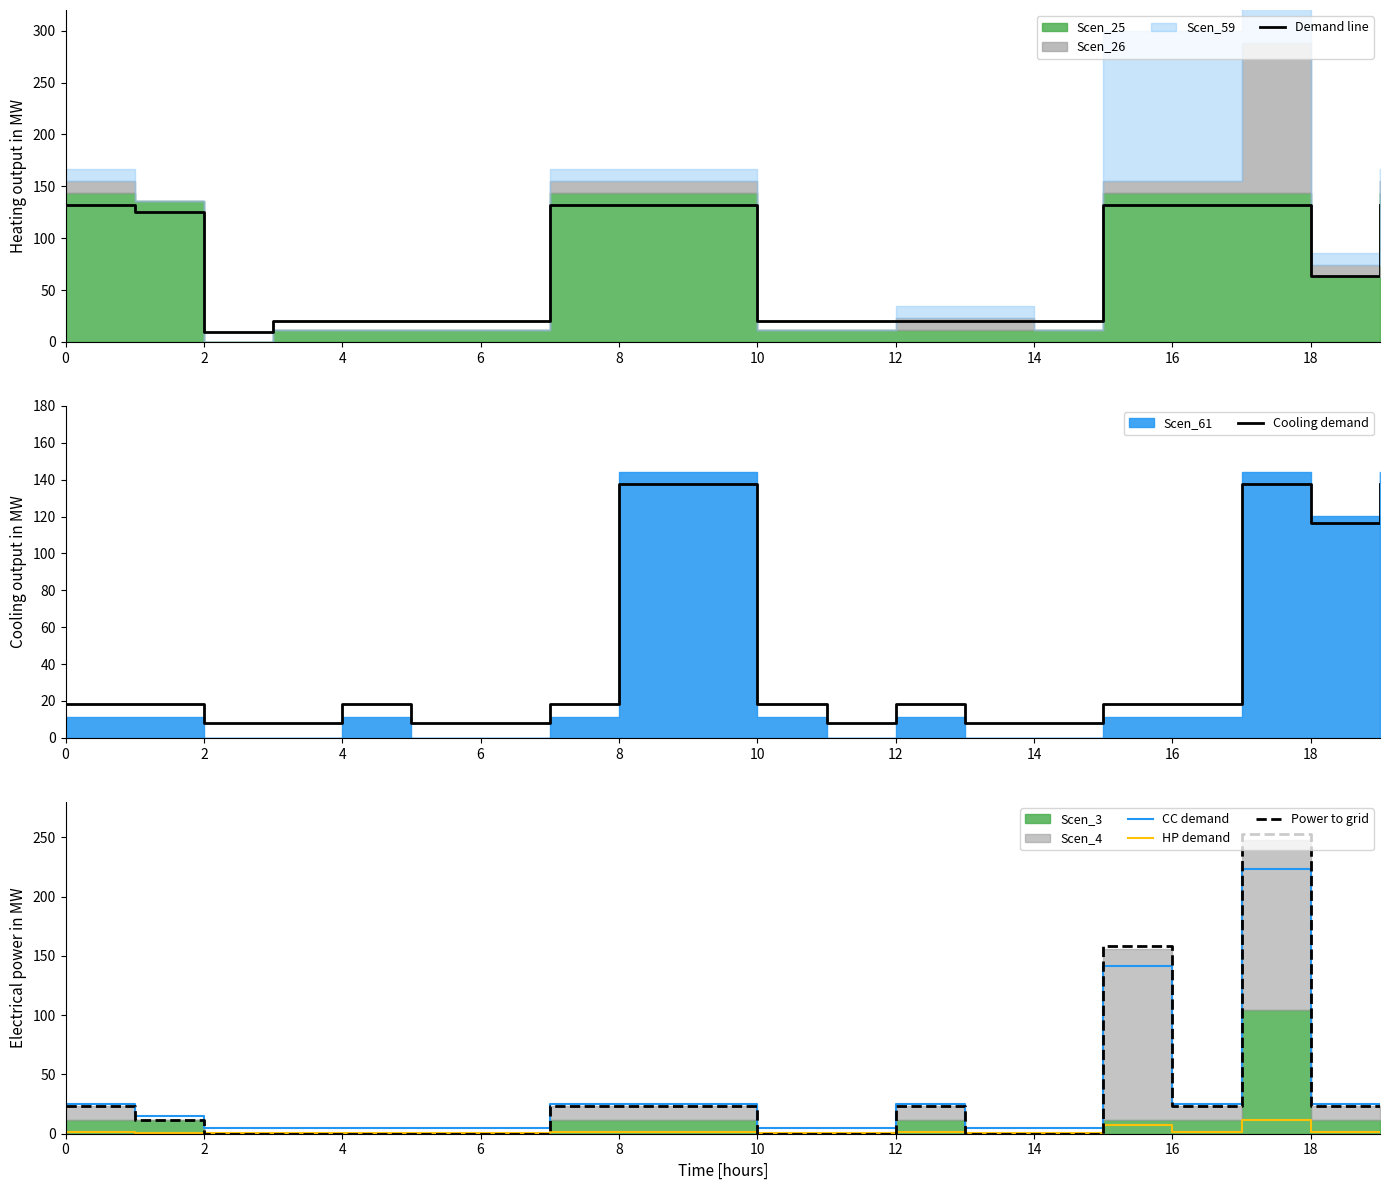

True or false: Power to grid has a value of -102.3 at 14.

False